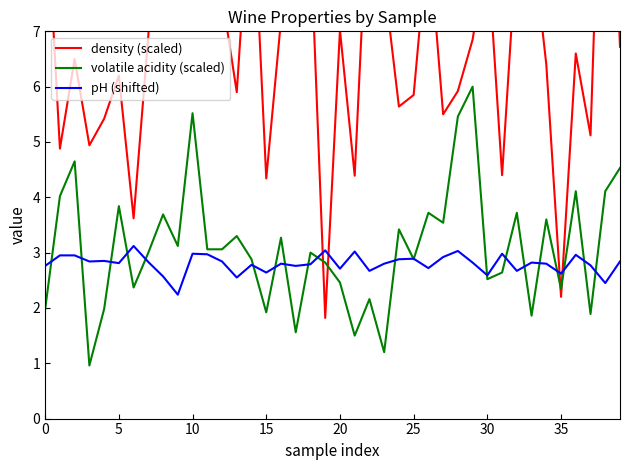

True or false: pH (shifted) has a value of 0.7 at 5.

False